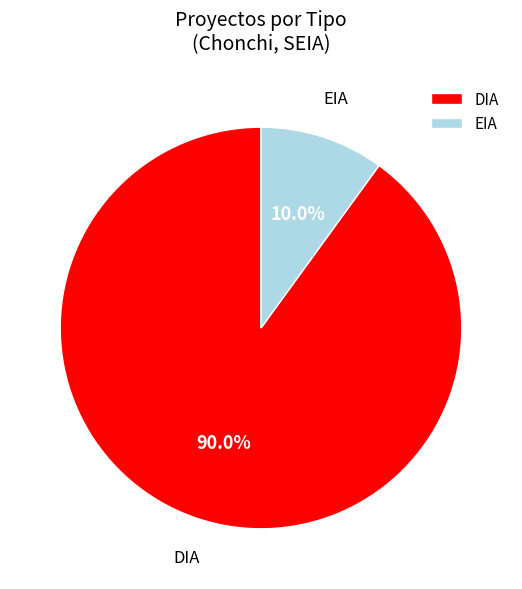

To the nearest percent, what is the difference between the DIA and EIA slice percentages?

80%